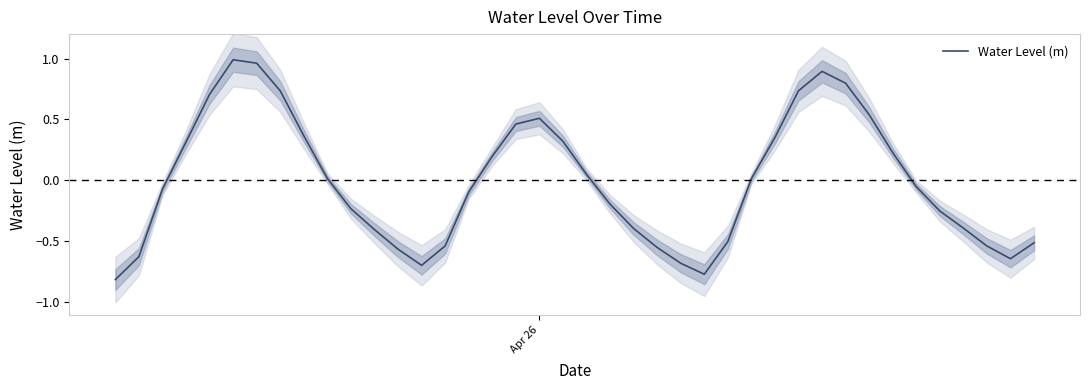

Reading right to left, what are all the values shown in this chart?

-0.5	-0.6	-0.5	-0.4	-0.3	-0.1	0.2	0.5	0.8	0.9	0.7	0.4	0.0	-0.5	-0.8	-0.7	-0.5	-0.4	-0.2	0.0	0.3	0.5	0.5	0.2	-0.1	-0.5	-0.7	-0.6	-0.4	-0.2	0.0	0.4	0.7	1.0	1.0	0.7	0.3	-0.1	-0.6	-0.8